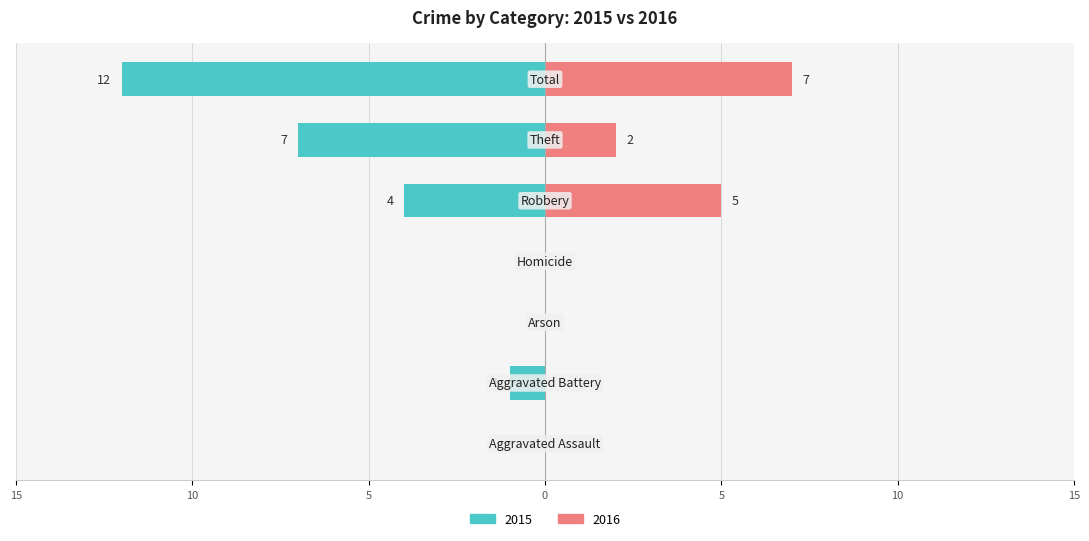

How many bars are there in each group?

2